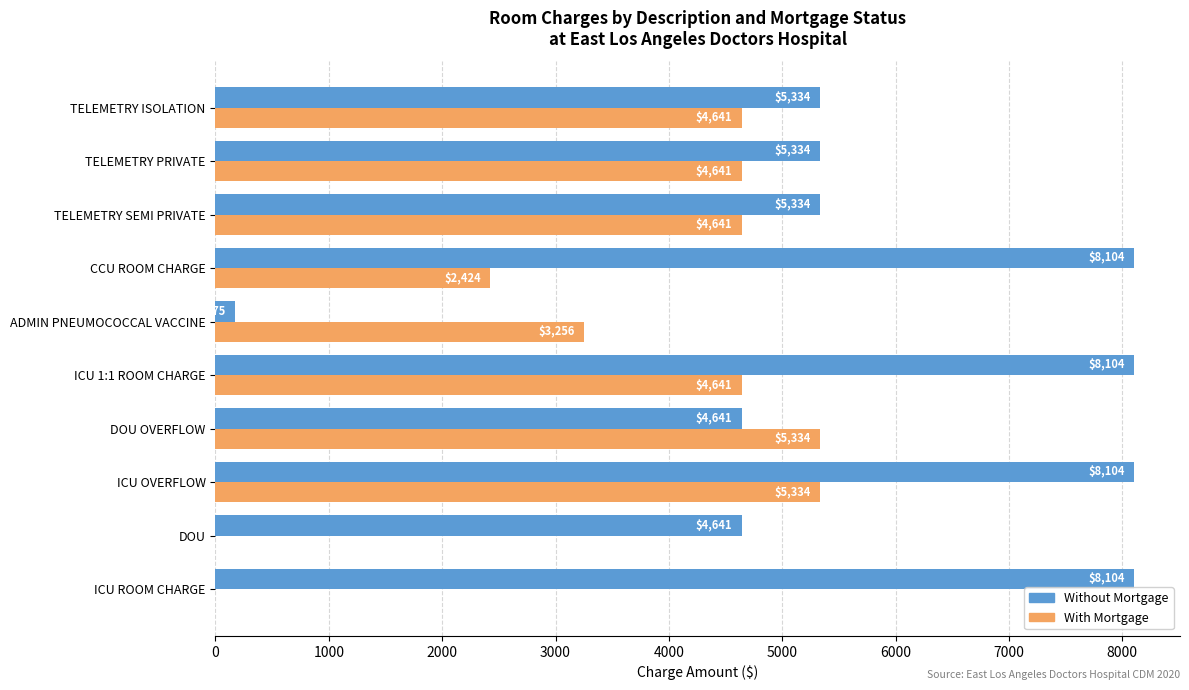

What are all the series names shown in the legend?

Without Mortgage, With Mortgage